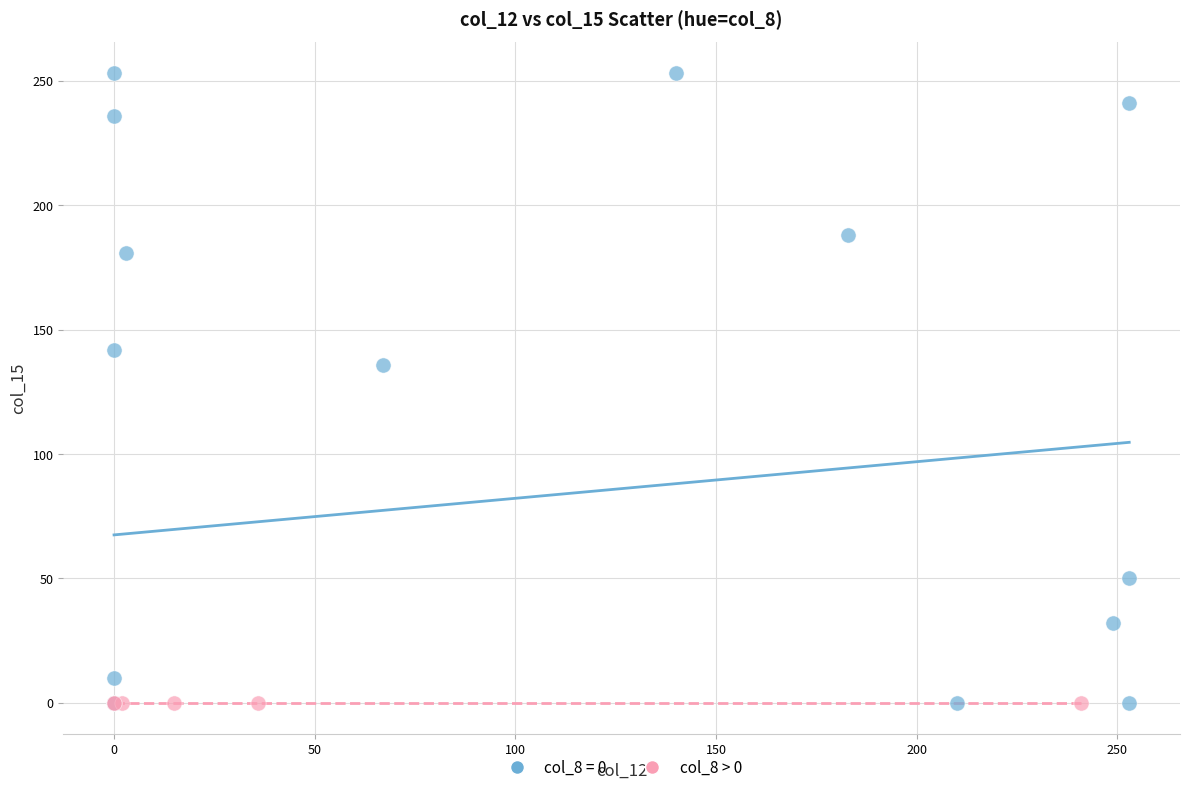

Which series reaches the maximum Y coordinate?

col_8 = 0